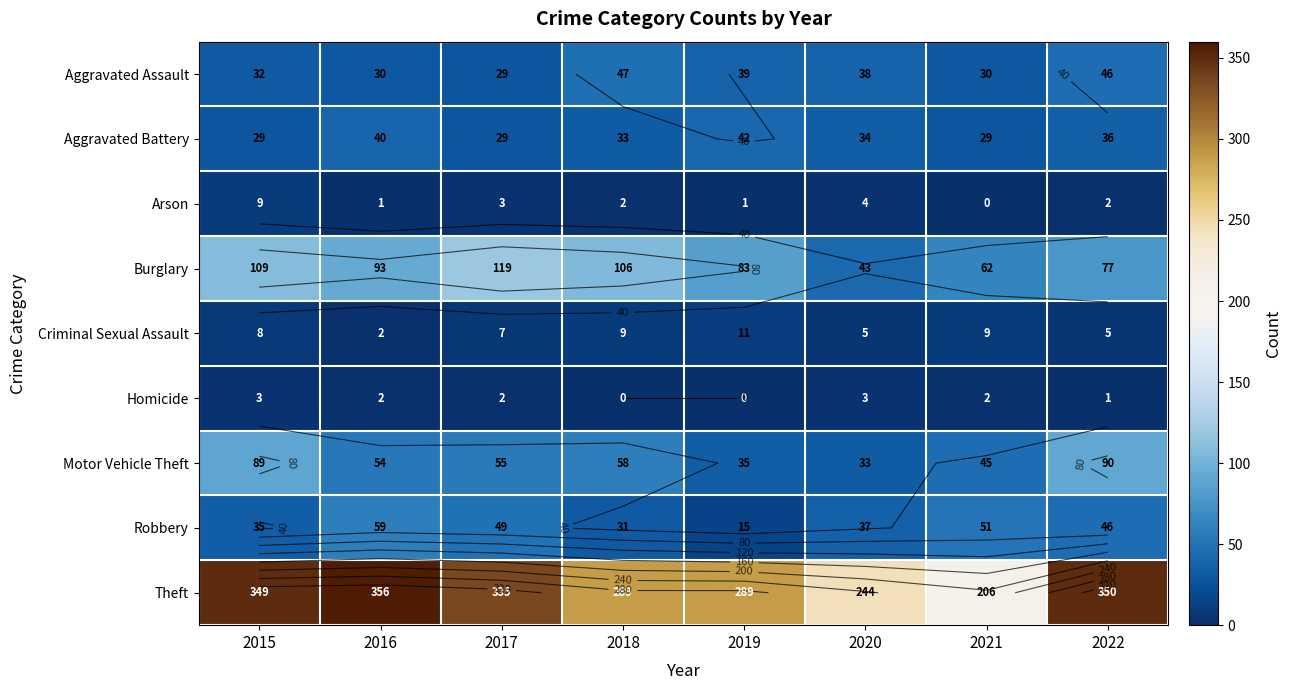

What is the total value across all series at 2020?

441